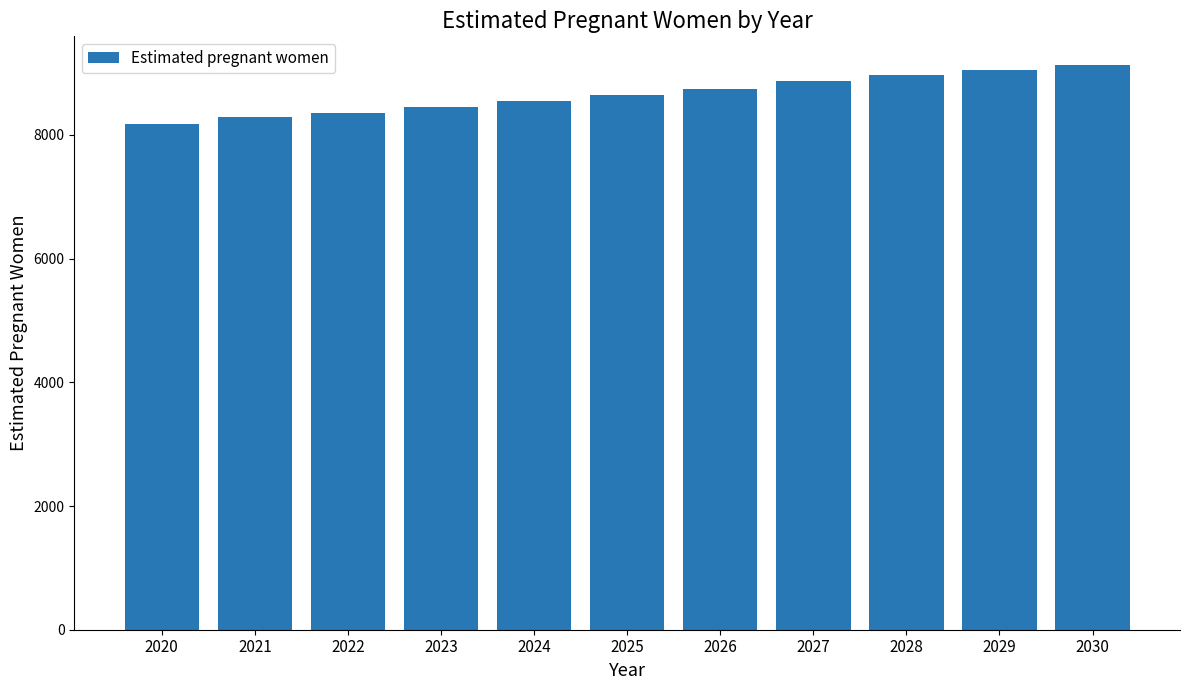

How many values are below 8649?

5